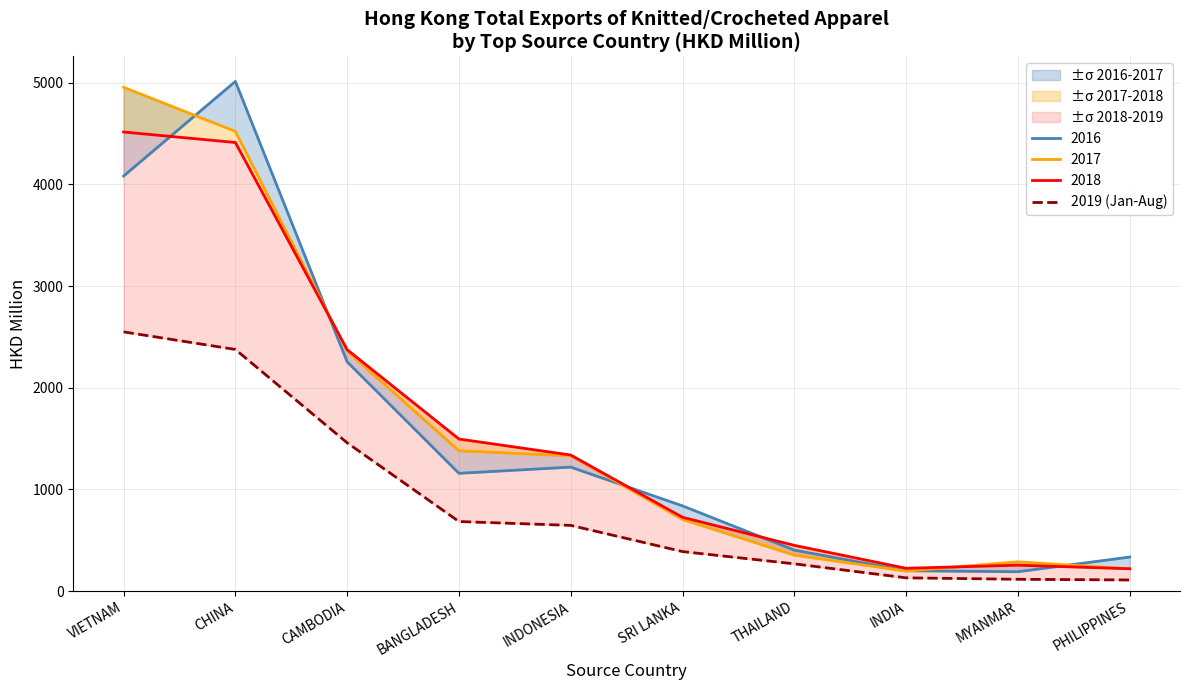

What is the label of the 10th point from the left?

PHILIPPINES